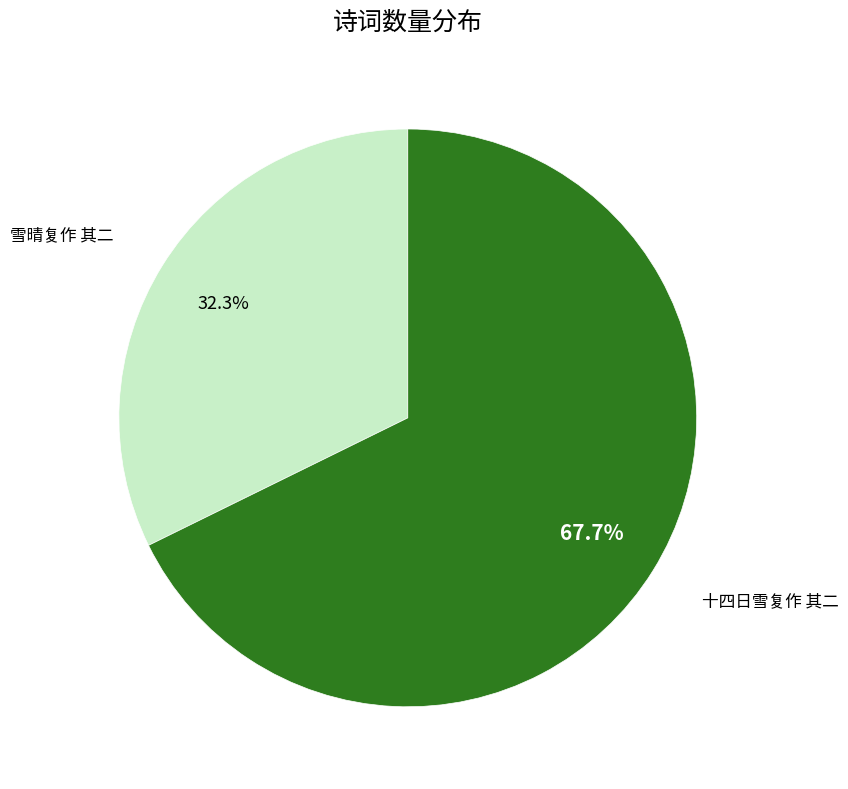

To the nearest percent, what portion does 十四日雪复作 其二 represent?

68%